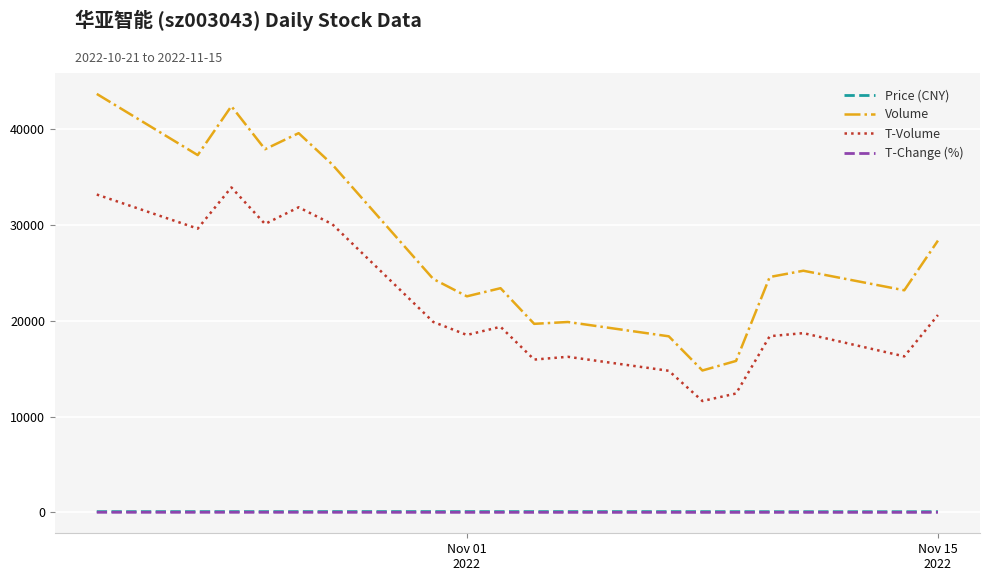

Which series has the largest total across all categories?

Volume